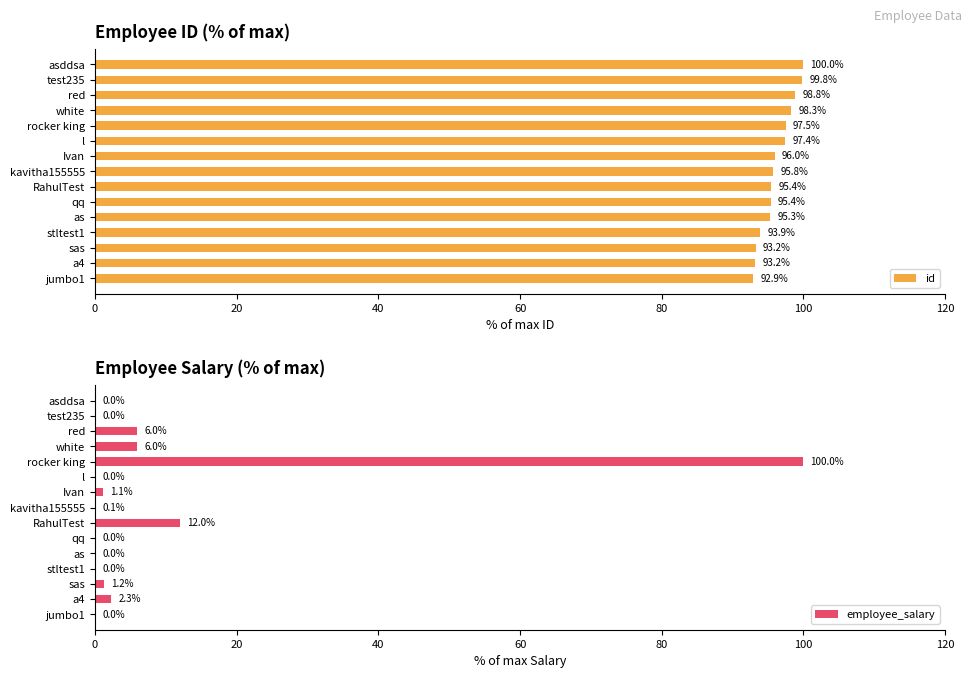

Count the number of data series in this chart.

2